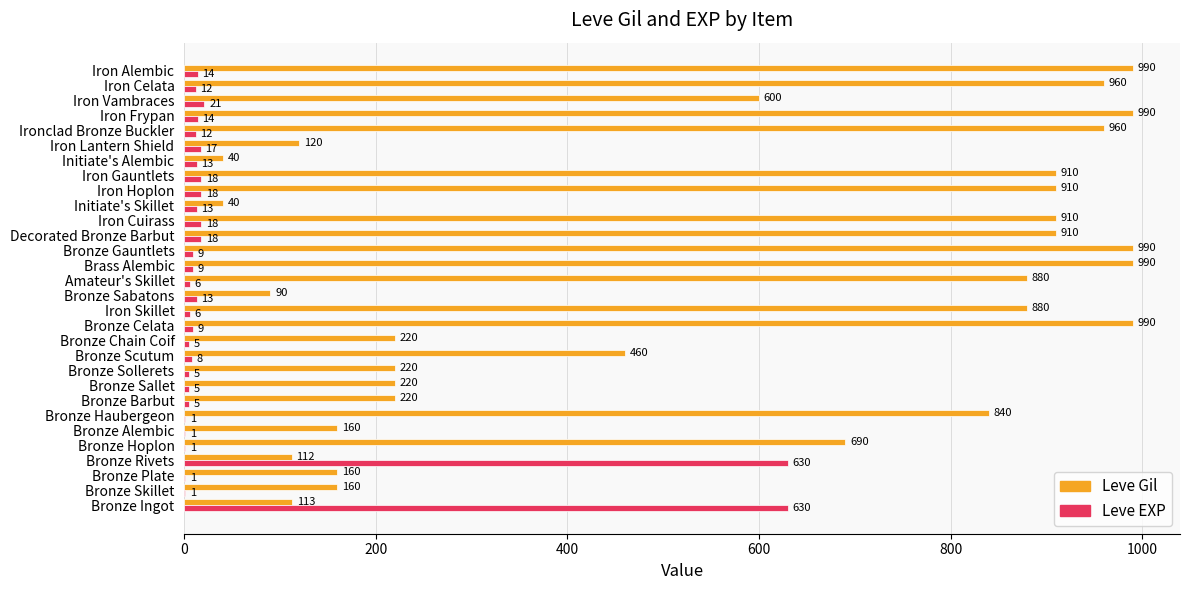

Is the value of Leve Gil at Bronze Hoplon greater than the value of Leve EXP at Iron Skillet?

Yes